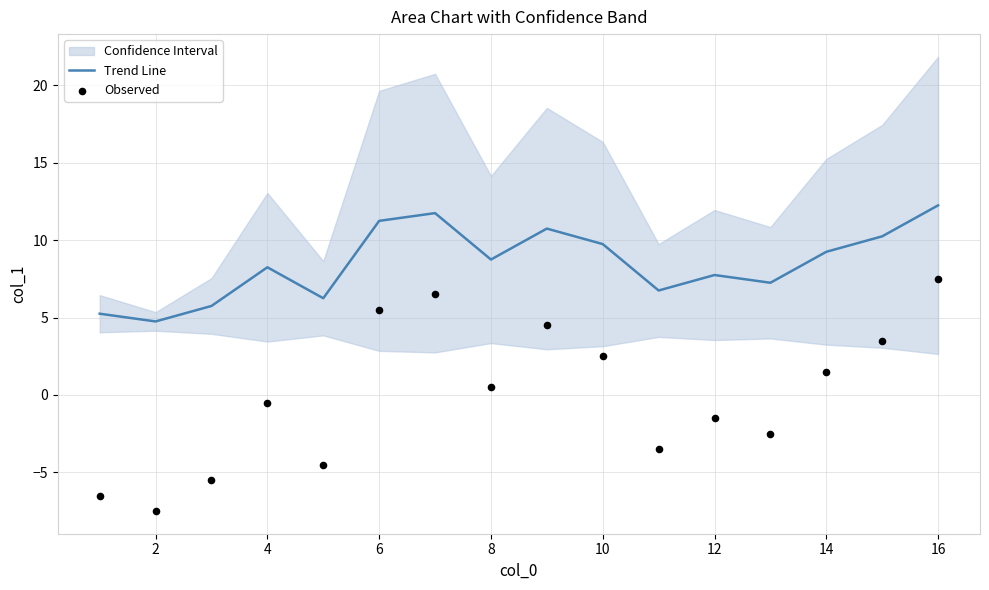

Which series has the largest total across all categories?

Trend Line